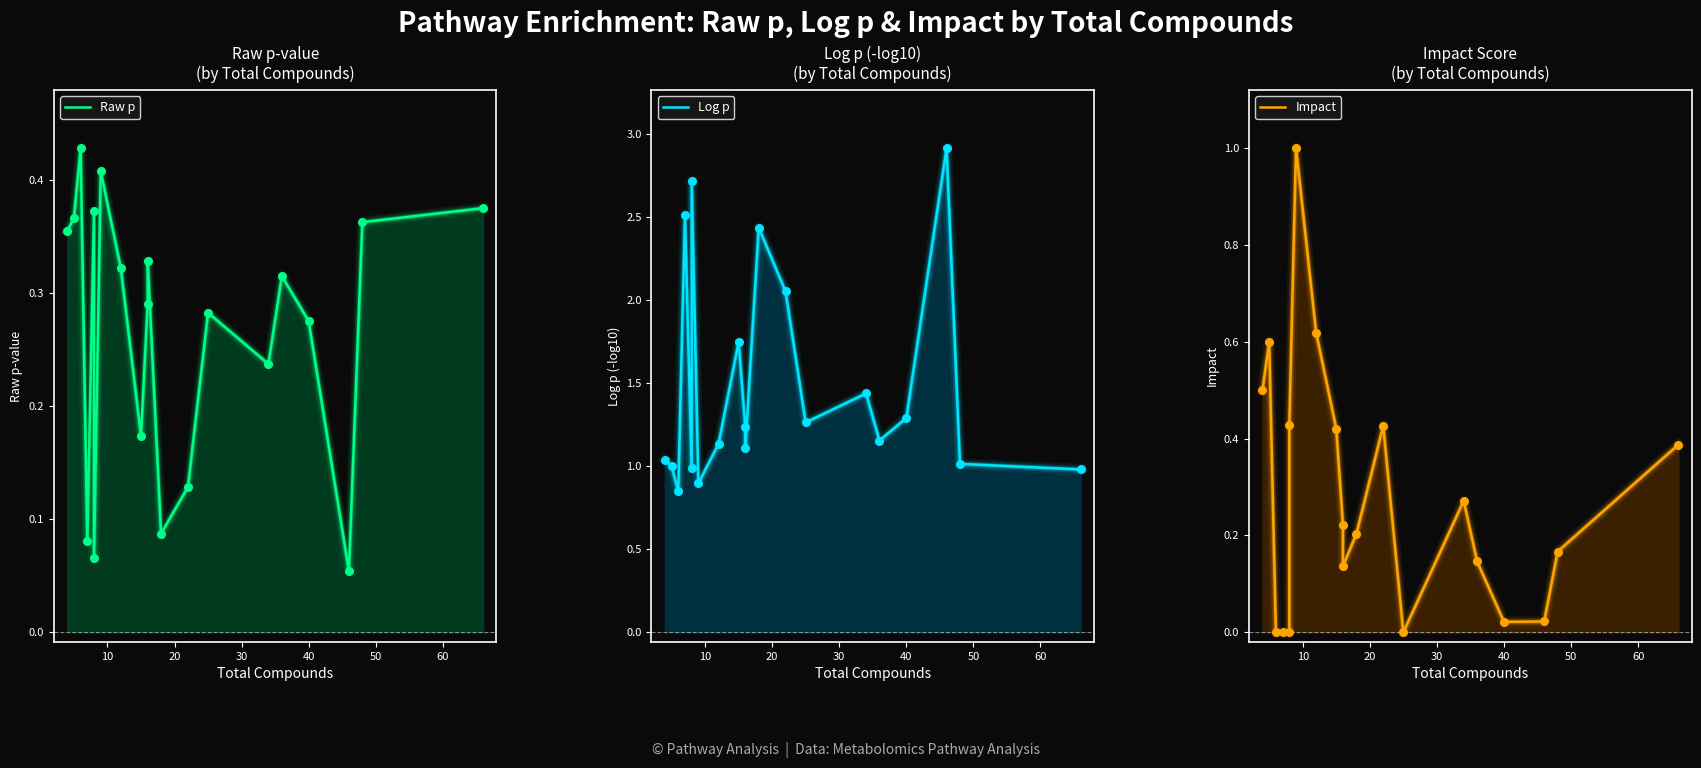

Is the value of Raw p at 8 greater than the value of Impact at 11?

No